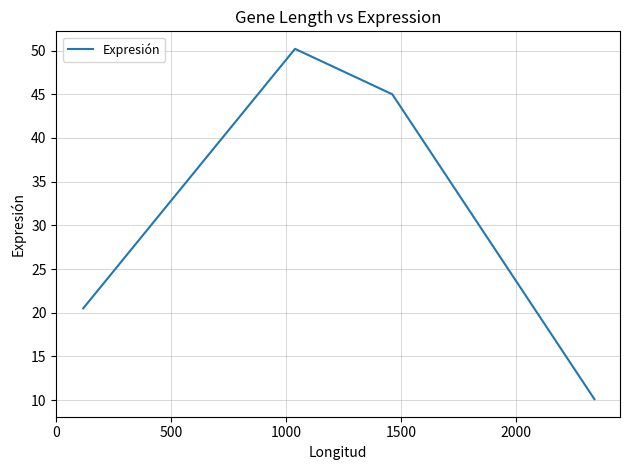

What is the difference between the second highest and minimum values?

34.9